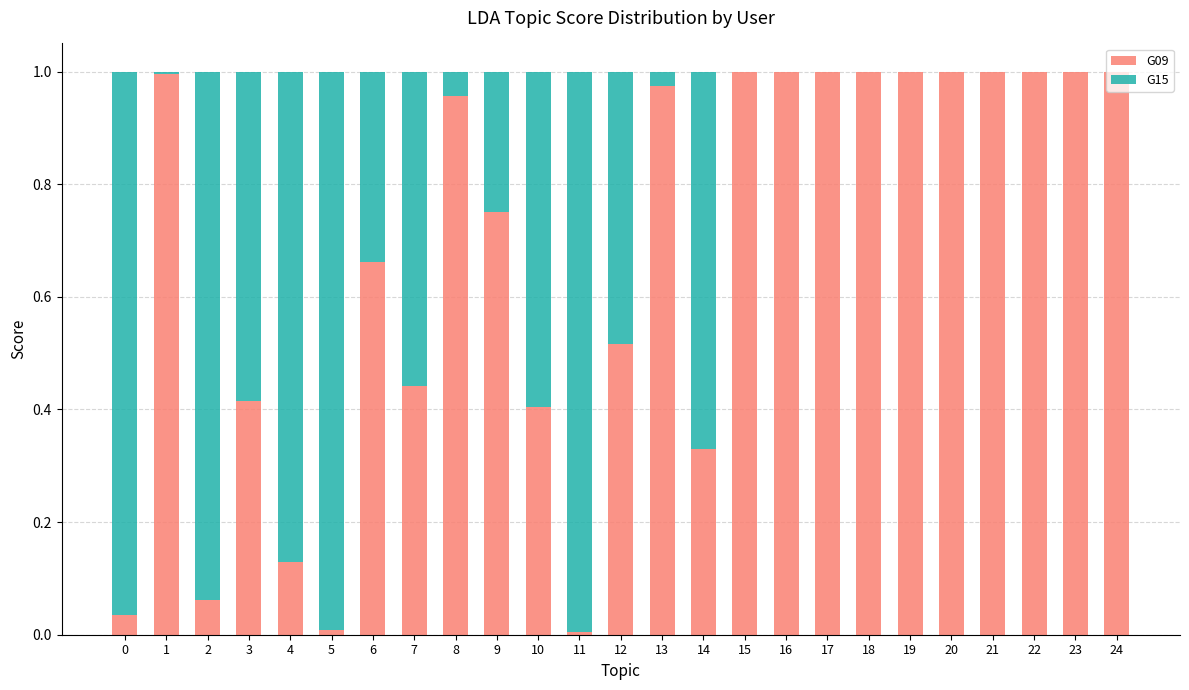

What is the sum of all G09 values?

16.7